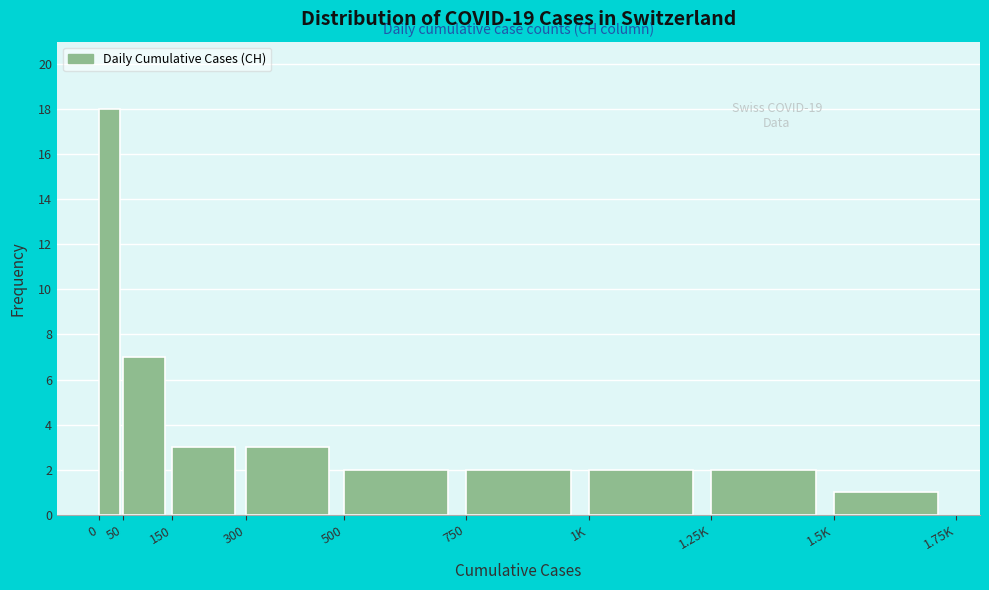

Reading right to left, list all the values displayed in this chart.

1.5K=1	1.25K=2	1K=2	750=2	500=2	300=3	150=3	50=7	0=18